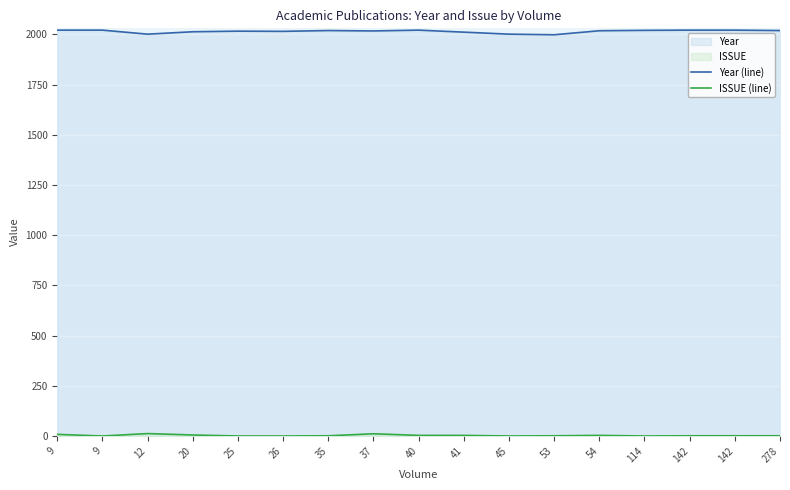

How many lines are shown in the chart?

2